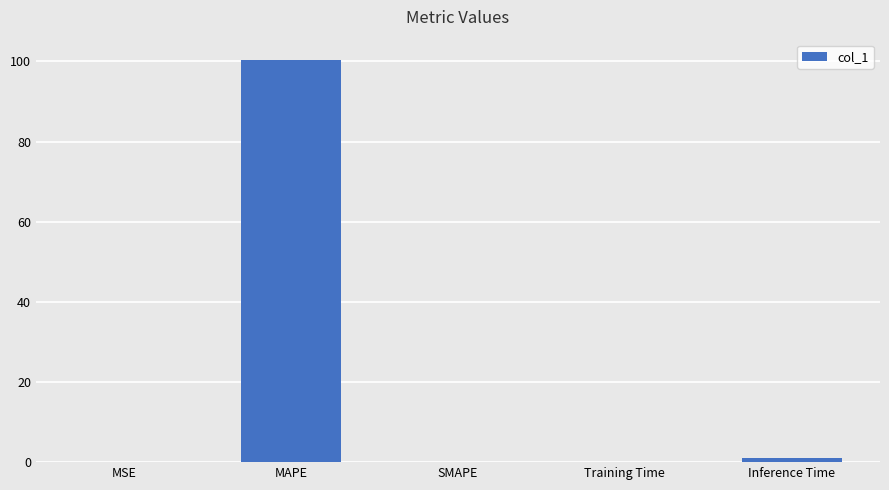

The chart shows a value of 0.1 at Training Time. True or false?

True